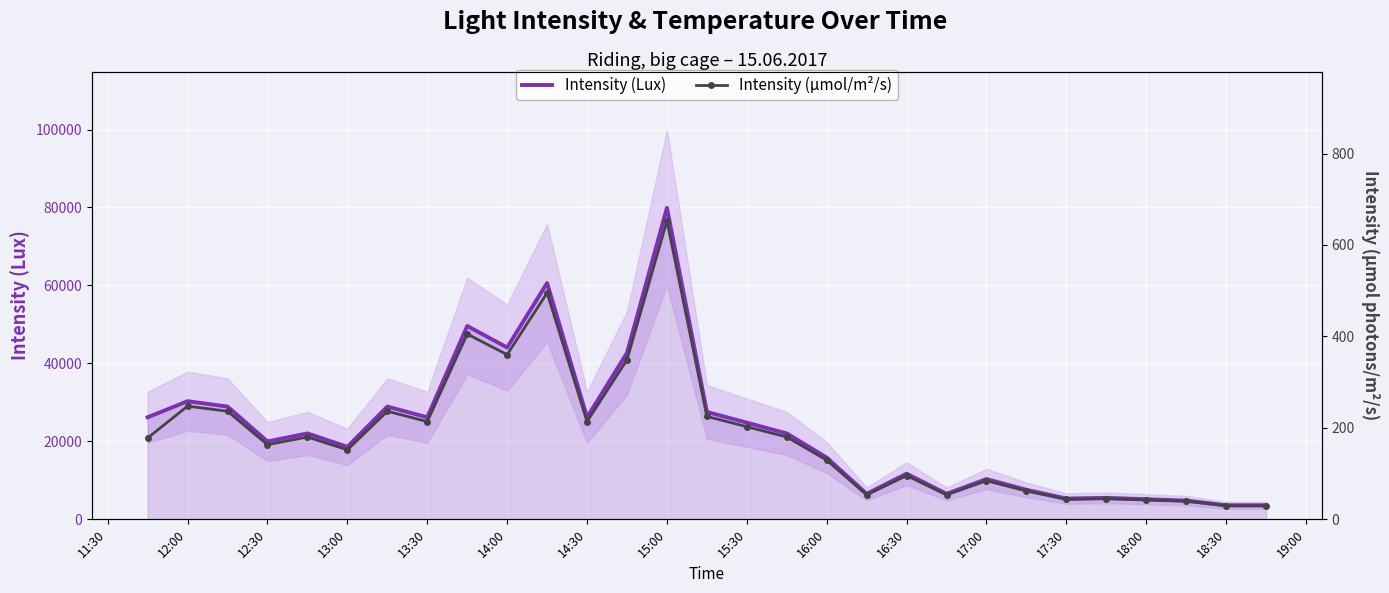

At which label does Intensity (µmol/m²/s) first exceed 178?

12:00